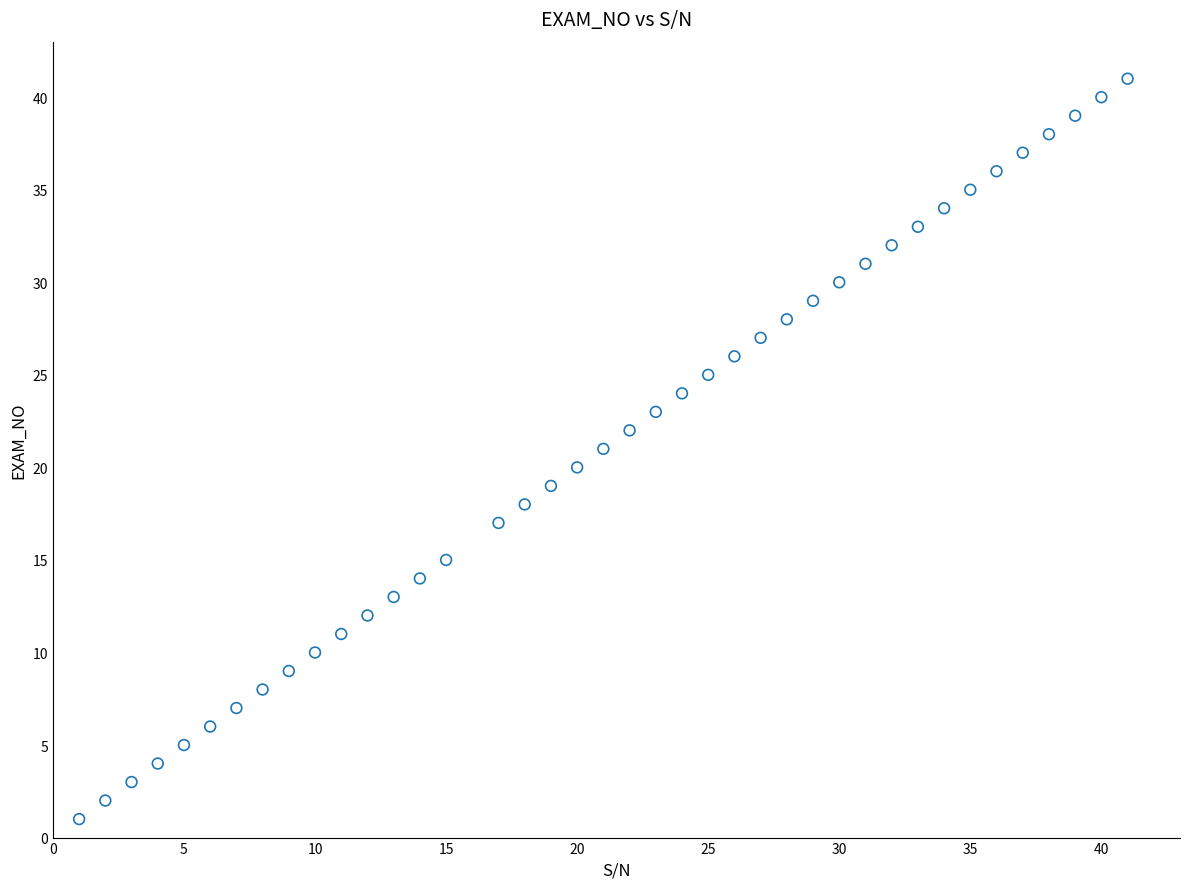

What is the range of Y values (max minus min)?

40